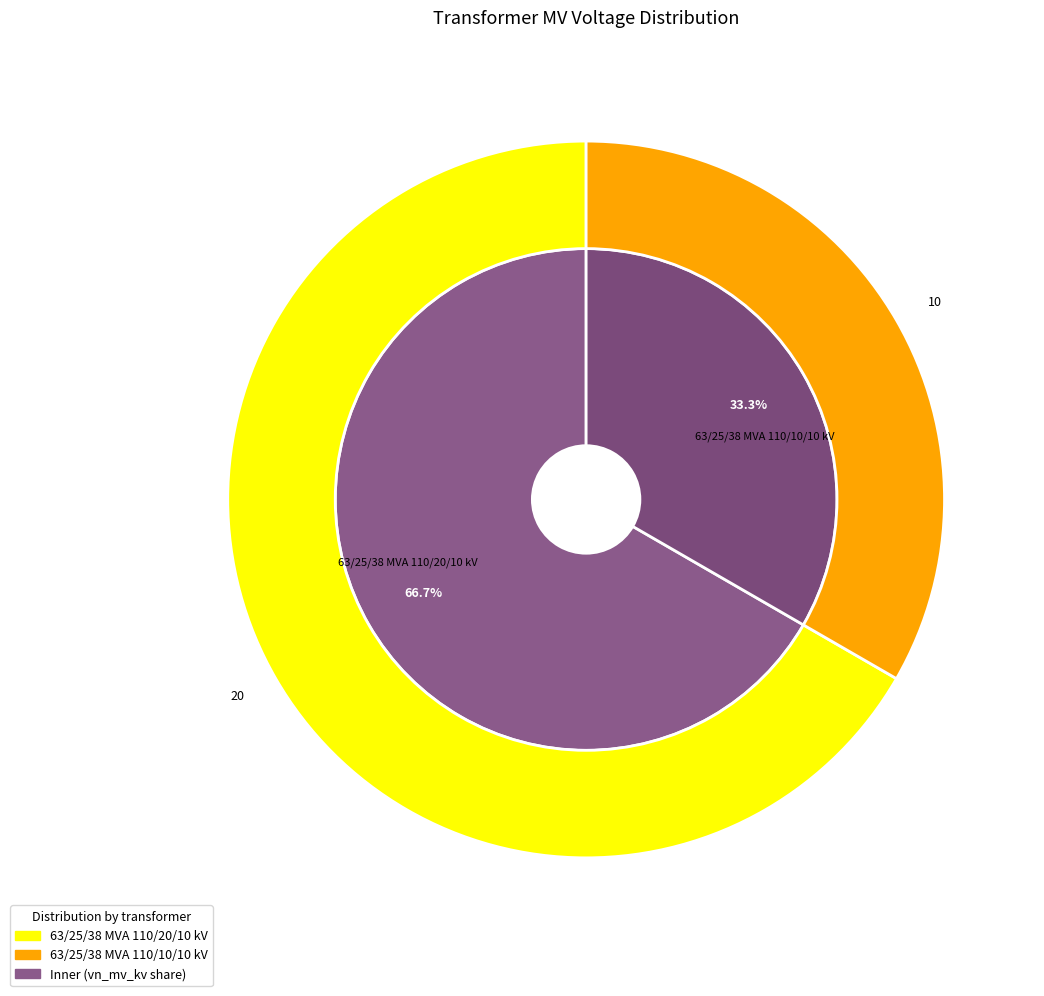

What percentage is the 63/25/38 MVA 110/20/10 kV slice, to the nearest percent?

67%